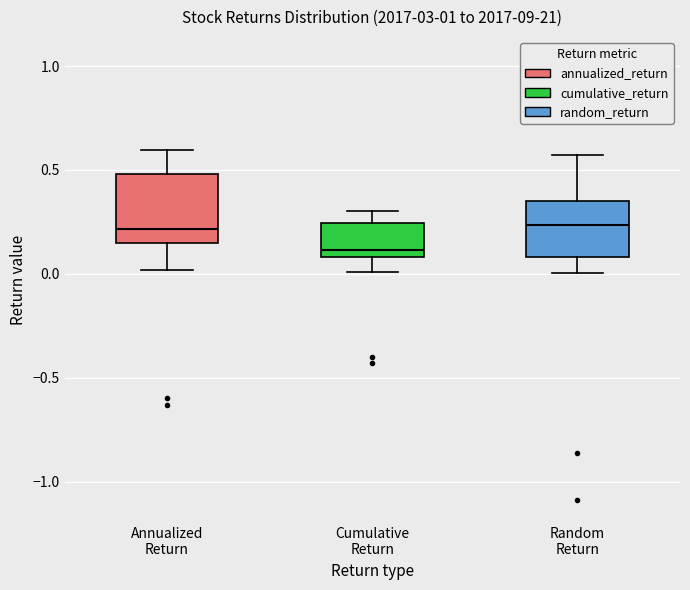

Reading left to right, read every box against the y-axis: the position of its median line, the range the box covers, and the ends of its whiskers. The values are not printed on the chart, so give them approximately, as read against the axis.

Annualized Return: median 0.20, box 0.15 to 0.50, whiskers 0.00 to 0.60
Cumulative Return: median 0.10 (just above the box's lower edge), box 0.10 to 0.25, whiskers 0.00 to 0.30
Random Return: median 0.25, box 0.10 to 0.35, whiskers 0.00 to 0.55